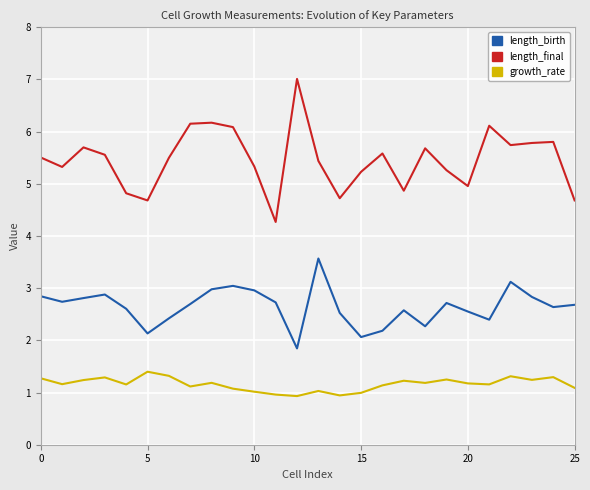

True or false: length_birth and length_final intersect in this chart.

False